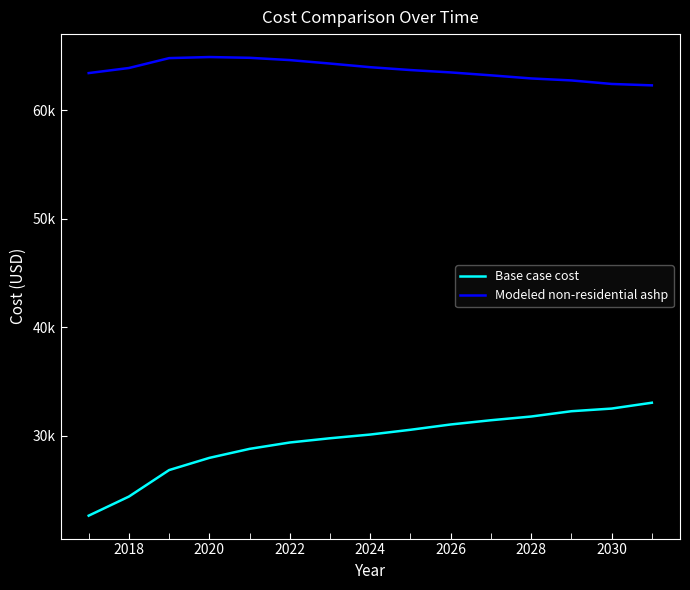

What is the difference between the maximum and minimum values in the Modeled non-residential ashp series?

2609.5